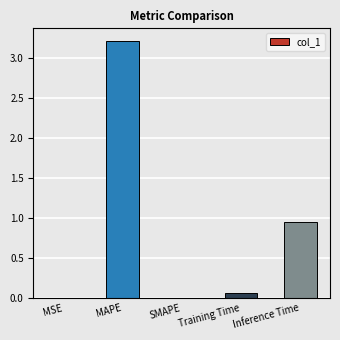

What value does the data have at MAPE?

3.2